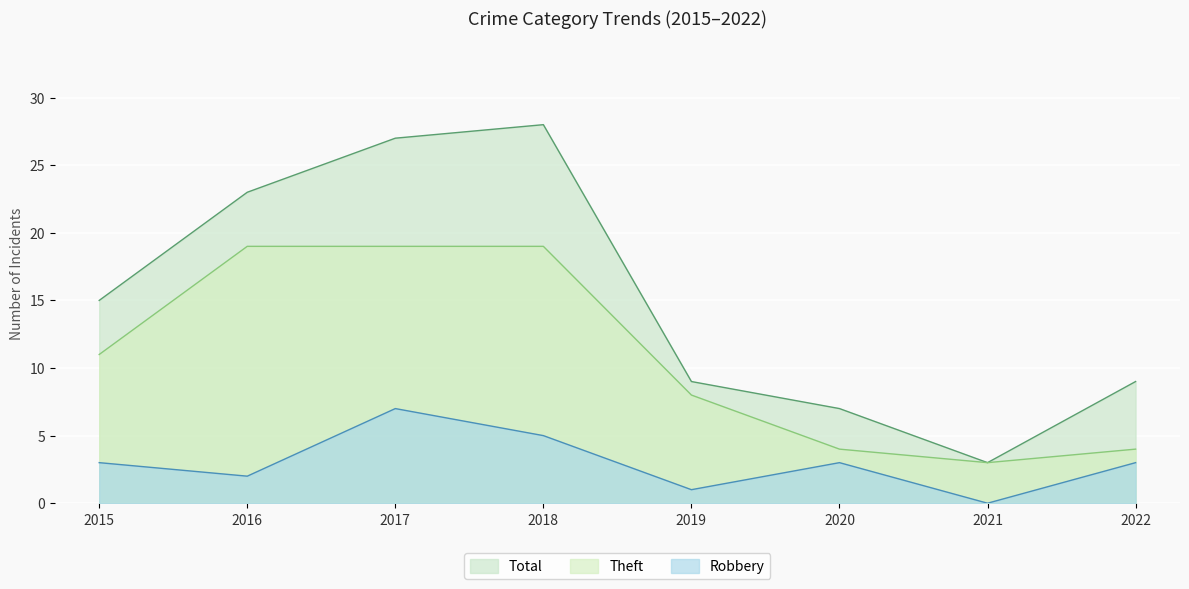

At which label is Total closest to 15?

2015